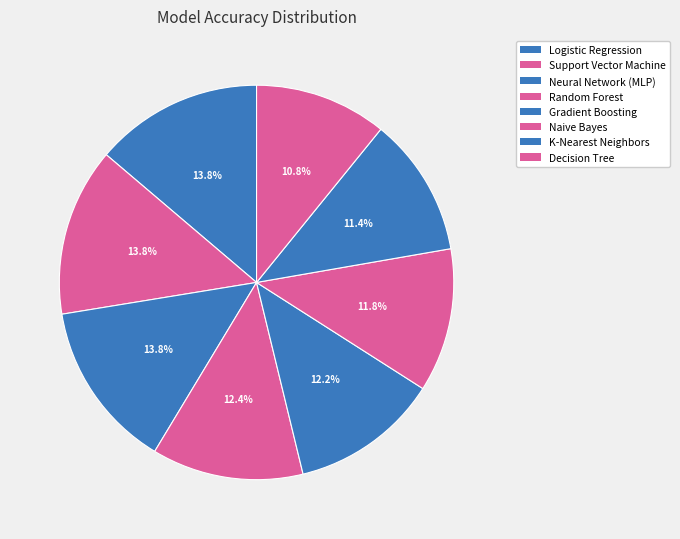

How many segments does this pie chart have?

8